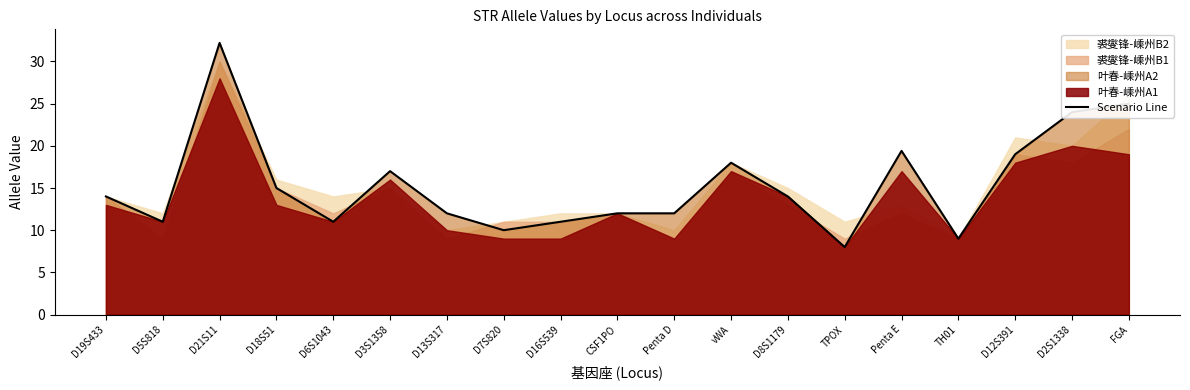

How many lines are shown in the chart?

1